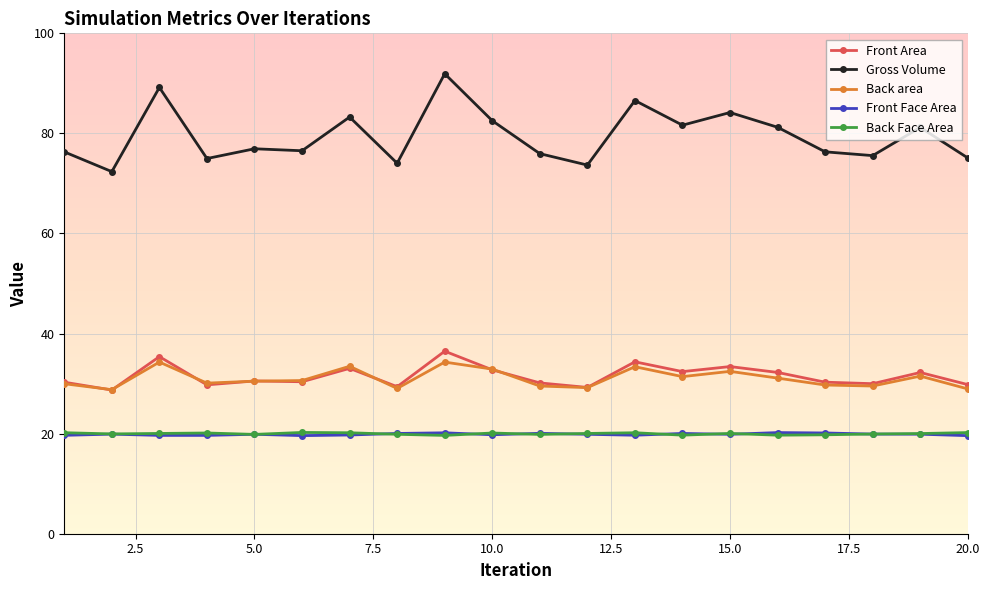

What is the average value of the Back area series?

31.0